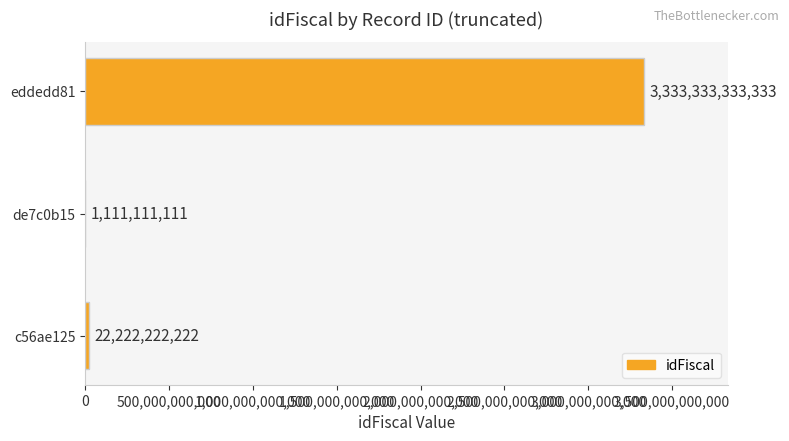

The value at eddedd81 is 3333333333333. True or false?

True